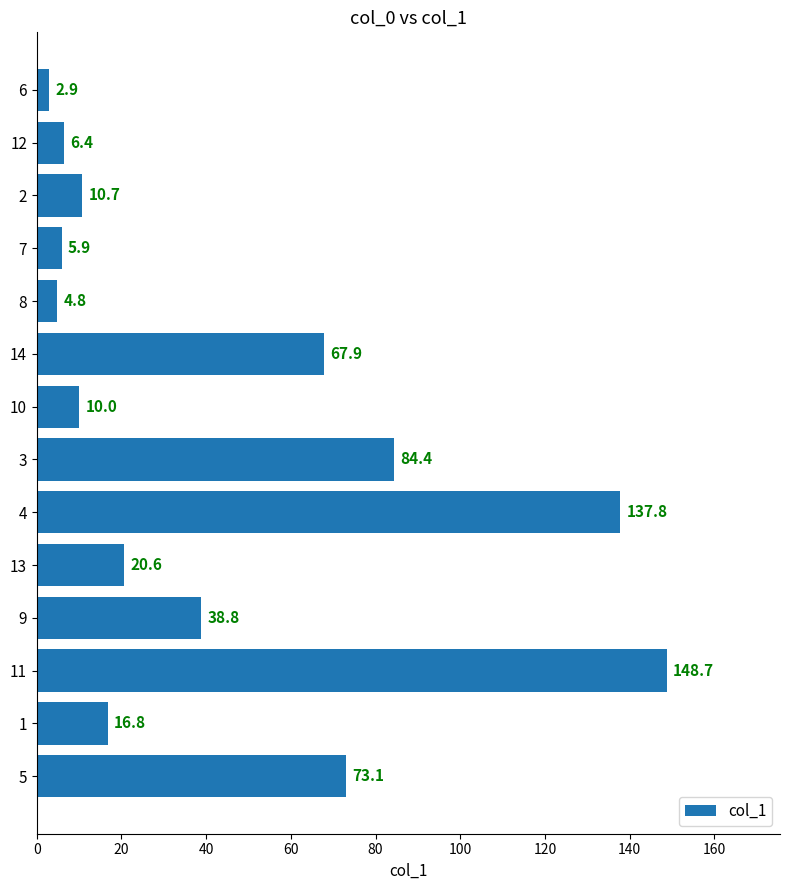

Count the number of values greater than 20.

7